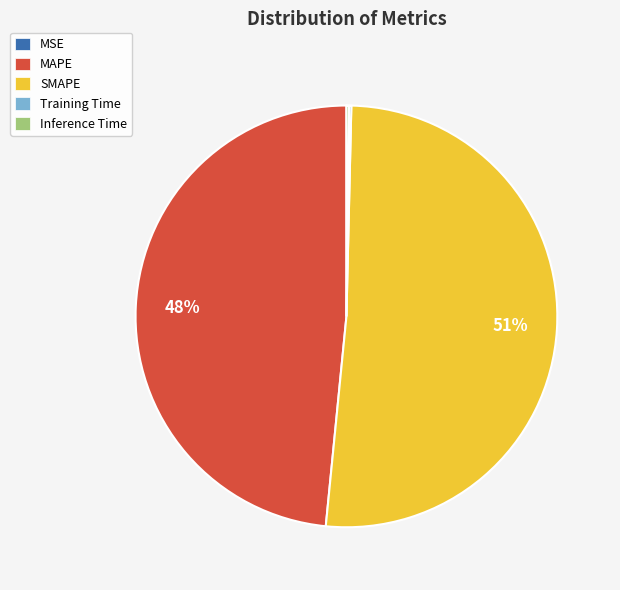

True or false: MAPE accounts for 37% of the total.

False